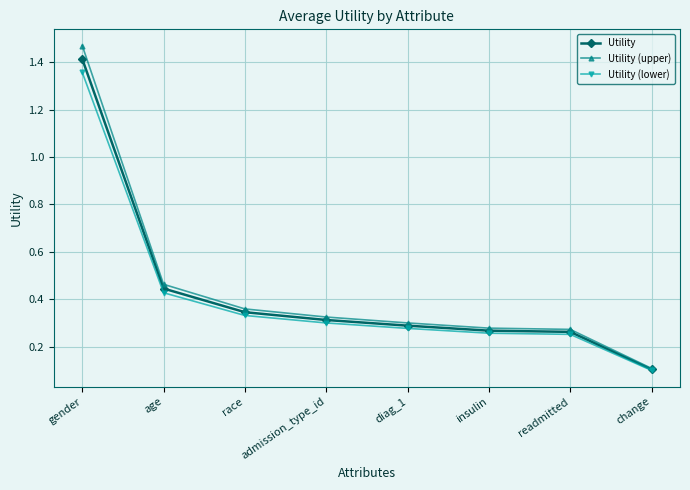

Which label corresponds to the largest value in the chart?

gender